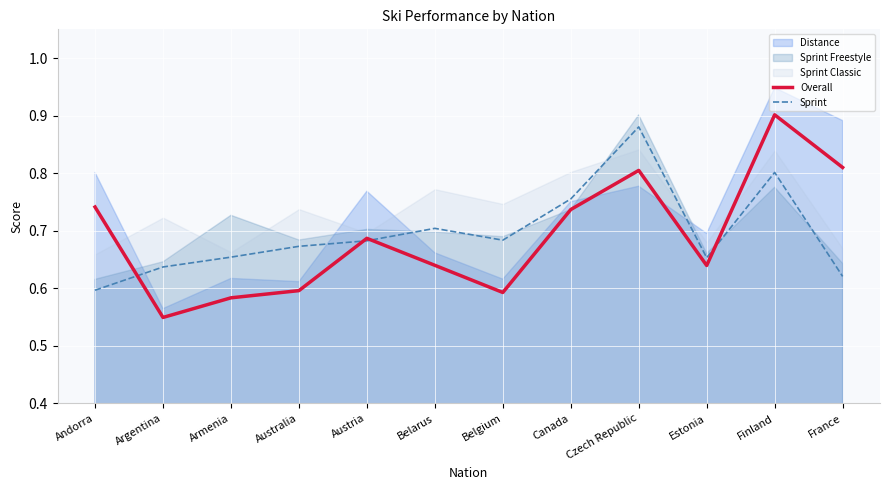

After their last crossing, which series has the higher values: Sprint or Overall?

Overall